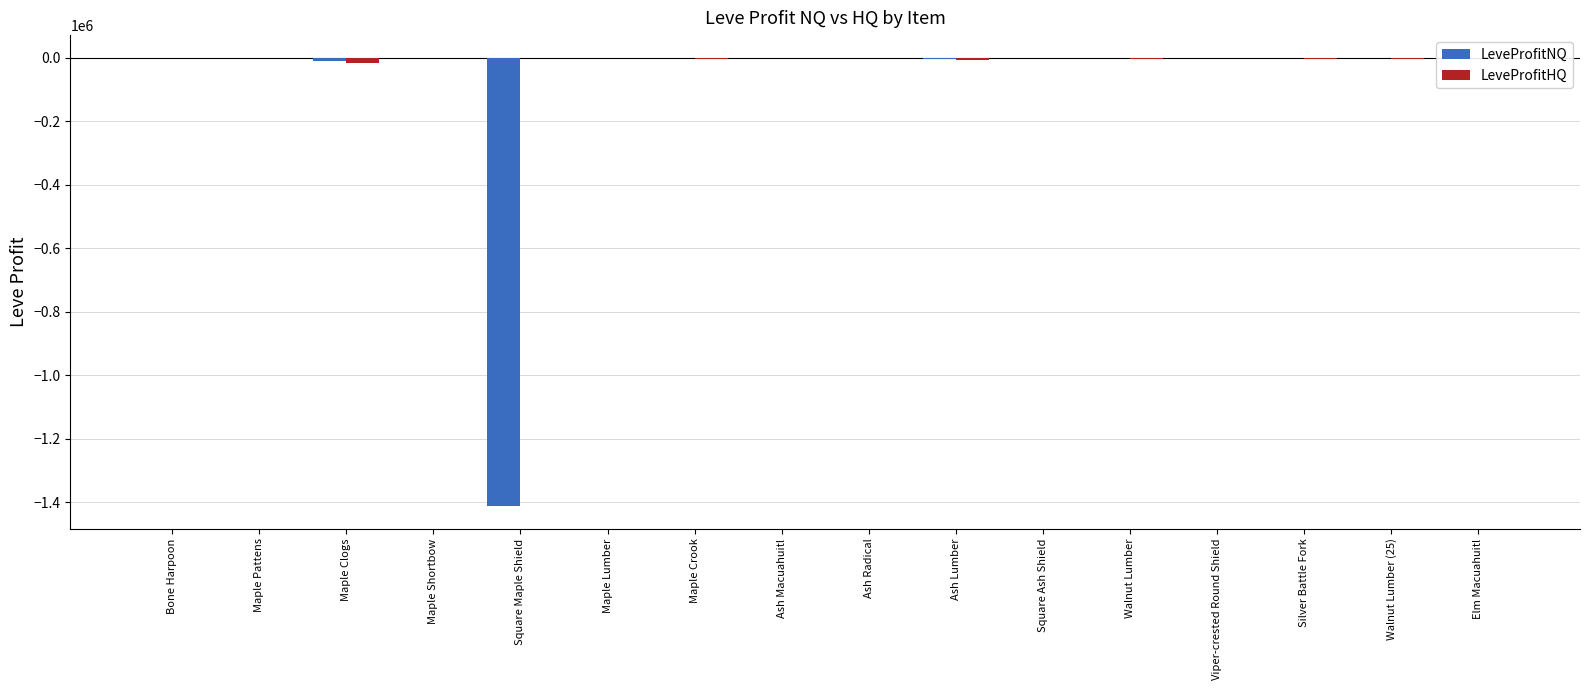

The value of LeveProfitNQ at Square Maple Shield is -1412641.6. True or false?

True